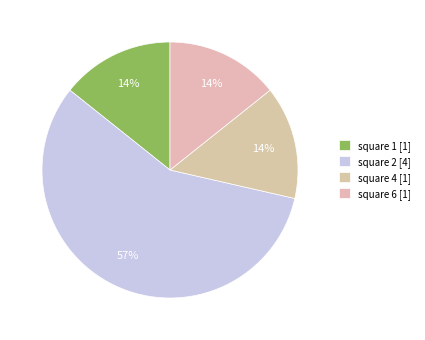

How many slices are in this pie chart?

4